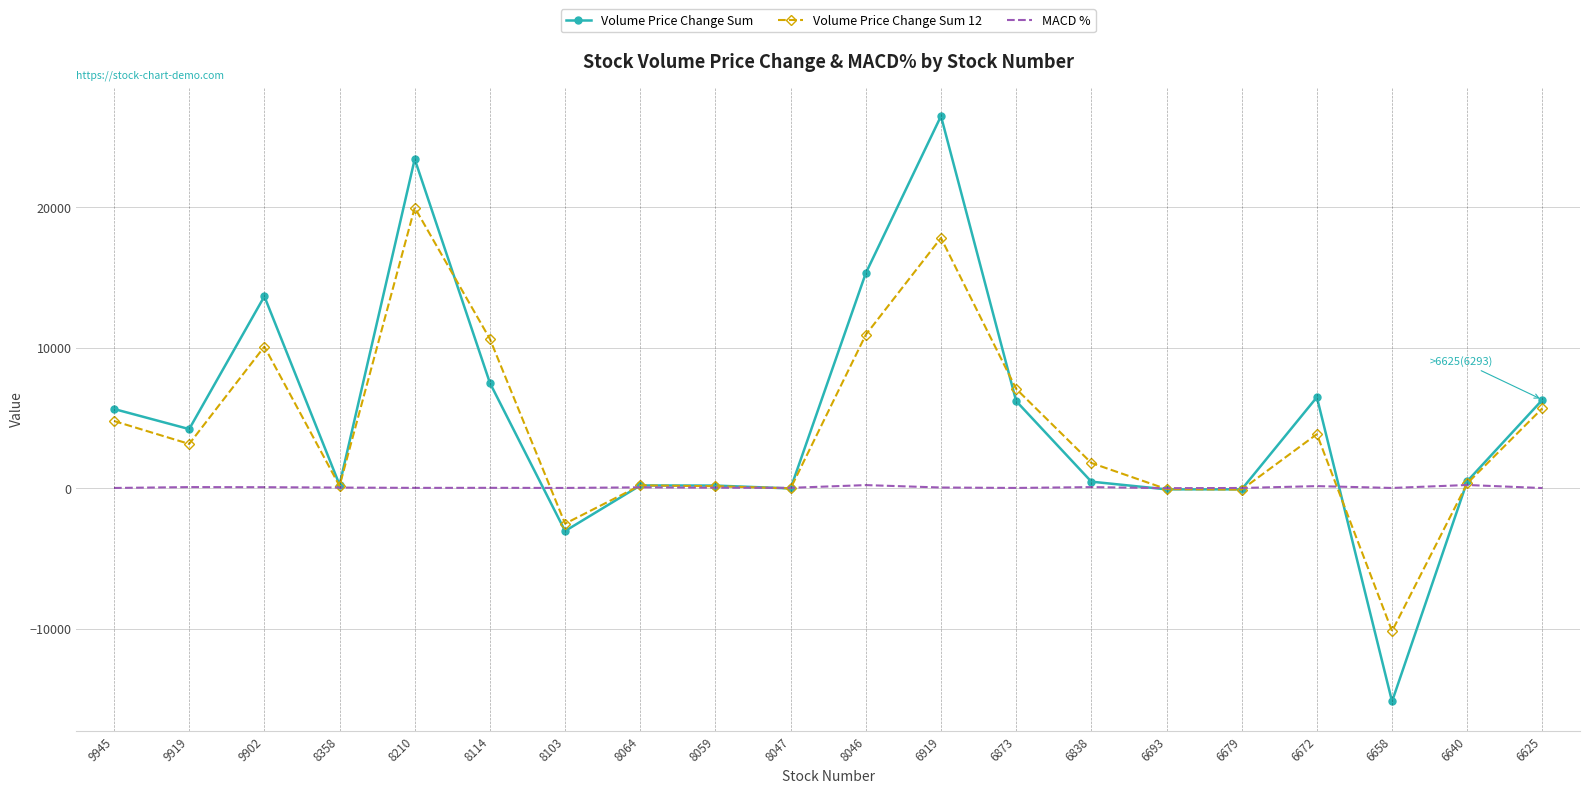

Is the value of MACD % at 8064 greater than the value of Volume Price Change Sum 12 at 8114?

No